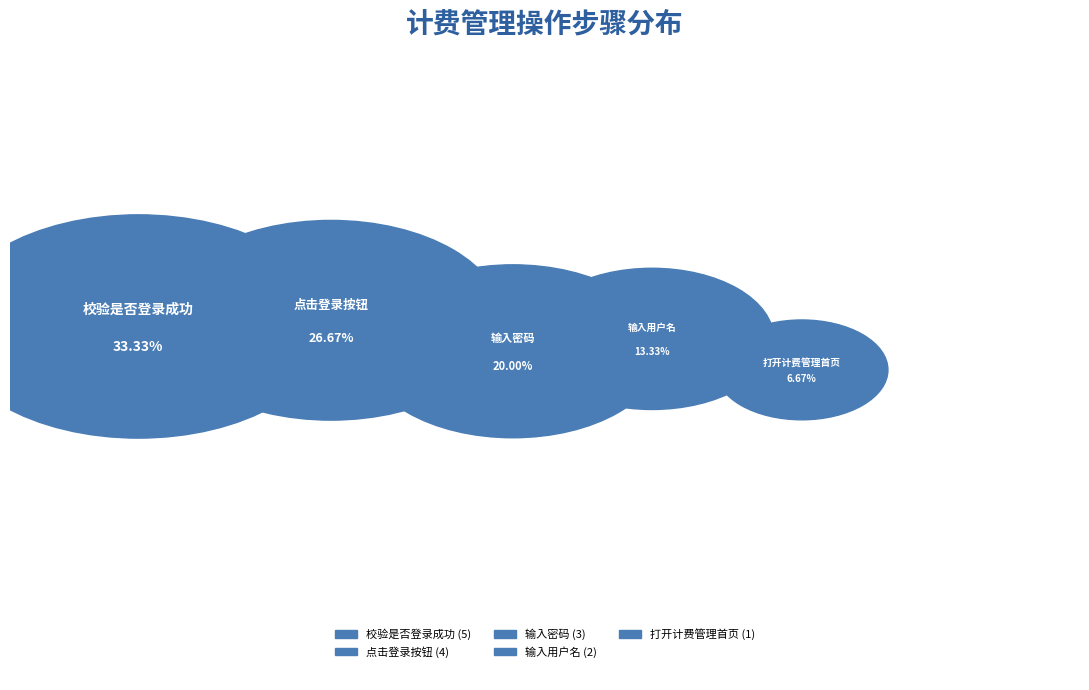

The 点击登录按钮 slice represents 27% of the pie. True or false?

True